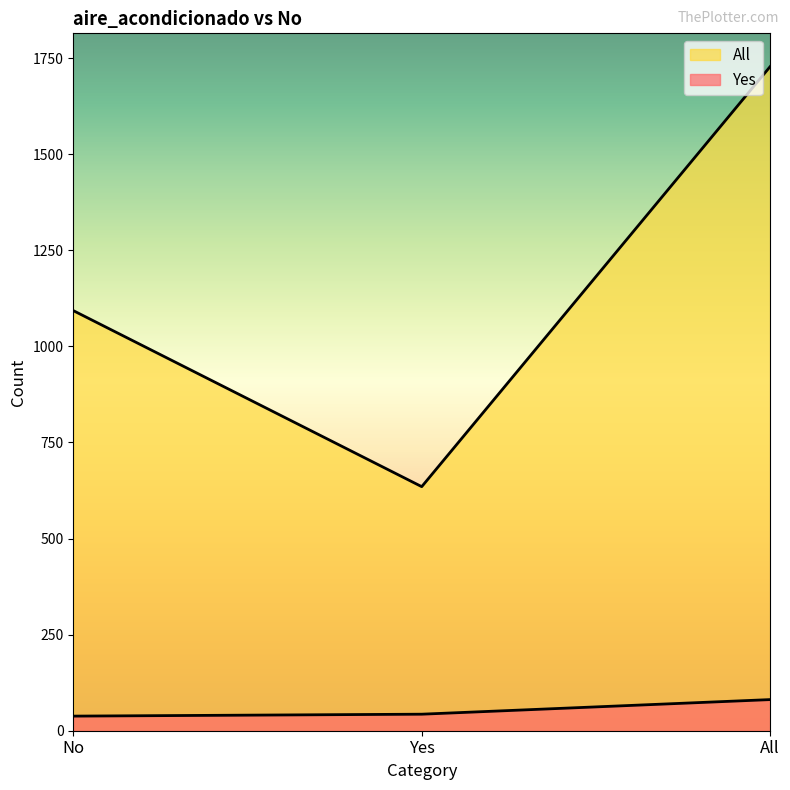

Which category has the lowest value in the Yes series?

No